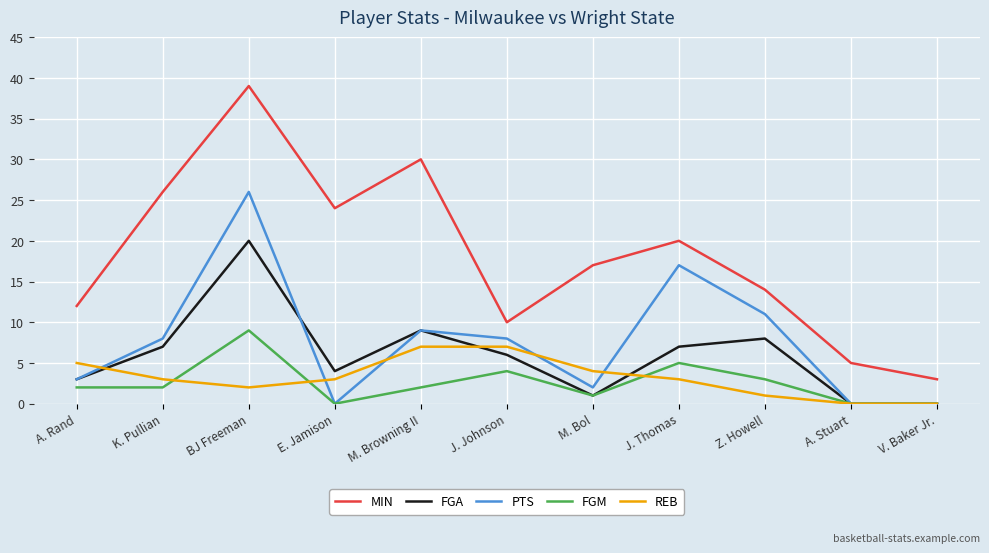

Rank the series by their maximum value, from highest to lowest.

MIN, PTS, FGA, FGM, REB